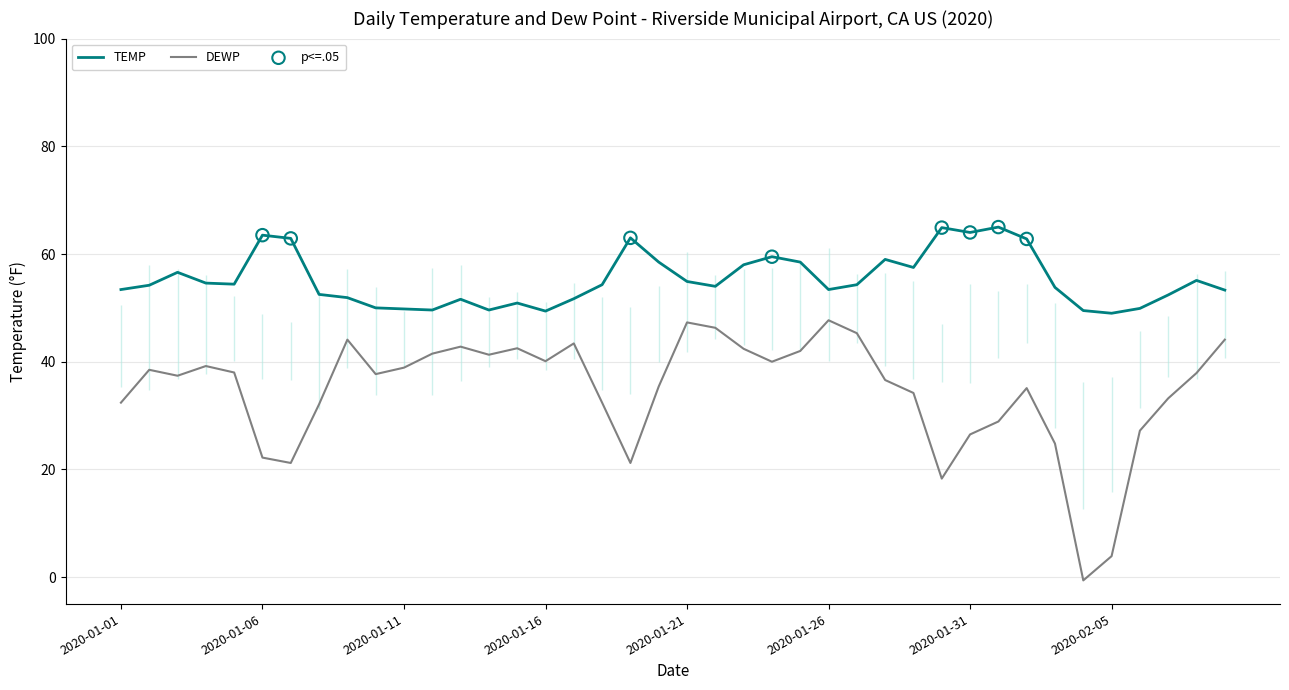

What is the total value across all series at 2020-02-02?

97.9